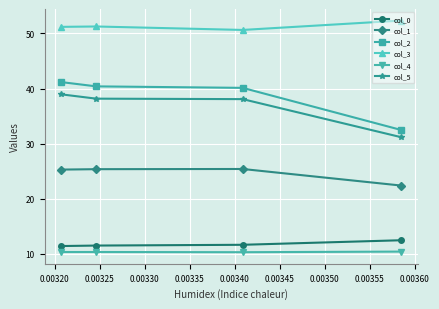

What is the maximum value for col_3?

52.3